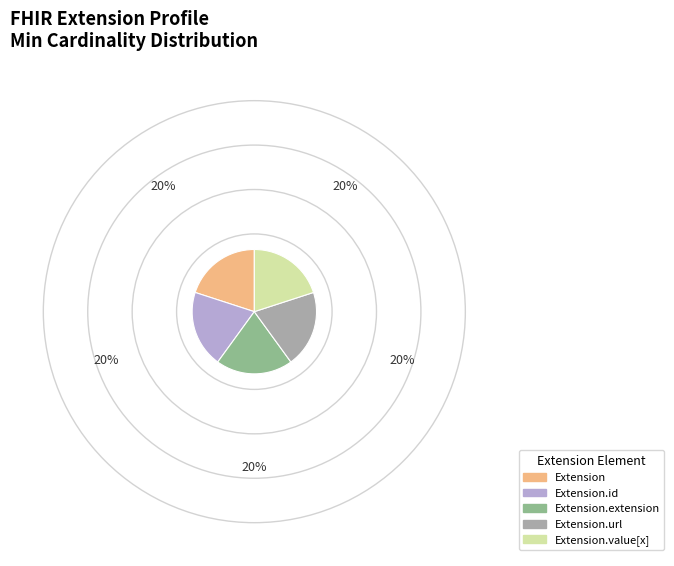

Is there any slice that represents more than half of the pie?

No